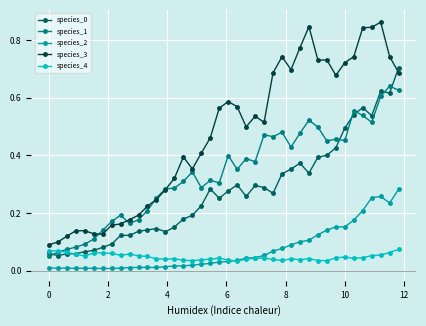

Which series has the largest range (max minus min)?

species_3